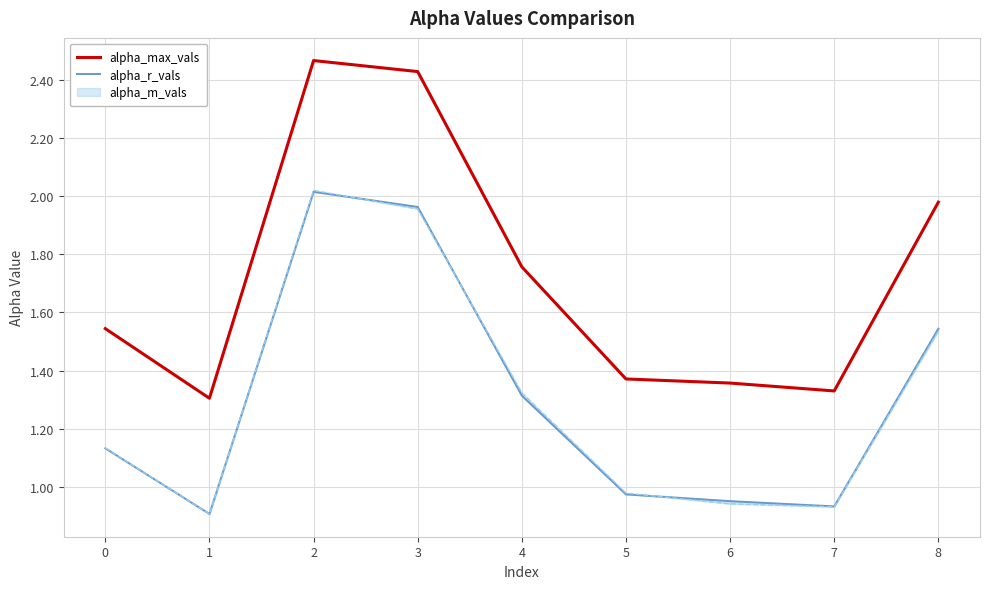

Reading left to right, transcribe all the data shown in this chart.

alpha_max_vals: 1.5	1.3	2.5	2.4	1.8	1.4	1.4	1.3	2.0
alpha_r_vals: 1.1	0.9	2.0	2.0	1.3	1.0	1.0	0.9	1.5